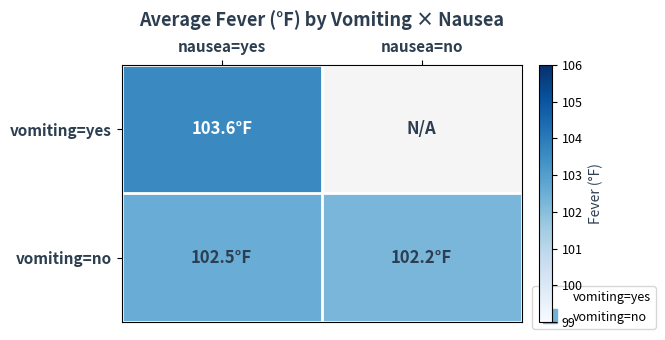

Count the number of categories in the chart.

2